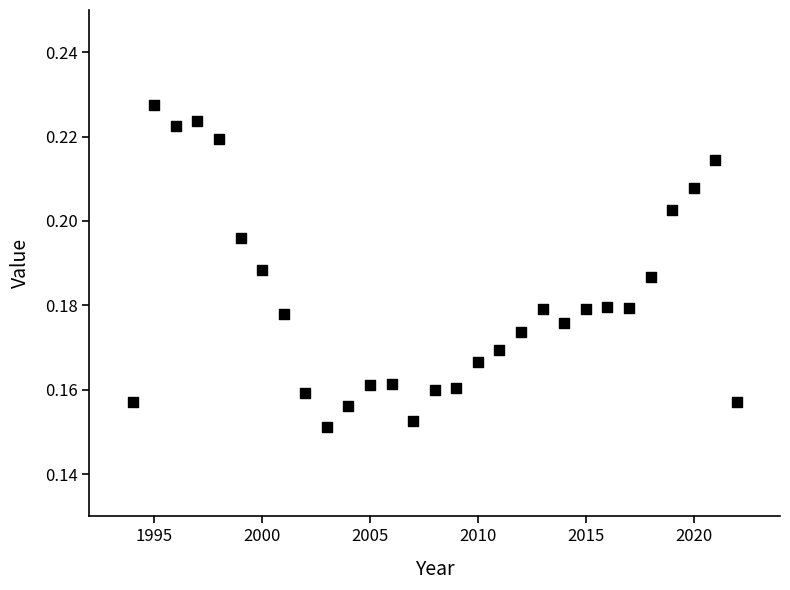

What is the range of X values (max minus min)?

28.0